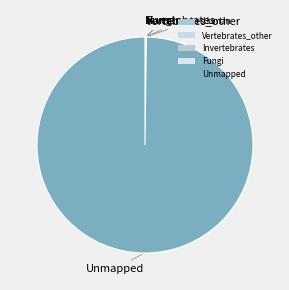

Which has a higher value, Vertebrates_other or Invertebrates?

Invertebrates